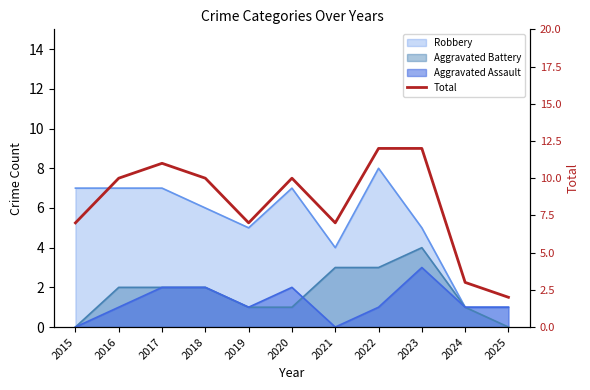

What is the sum of all values?

91